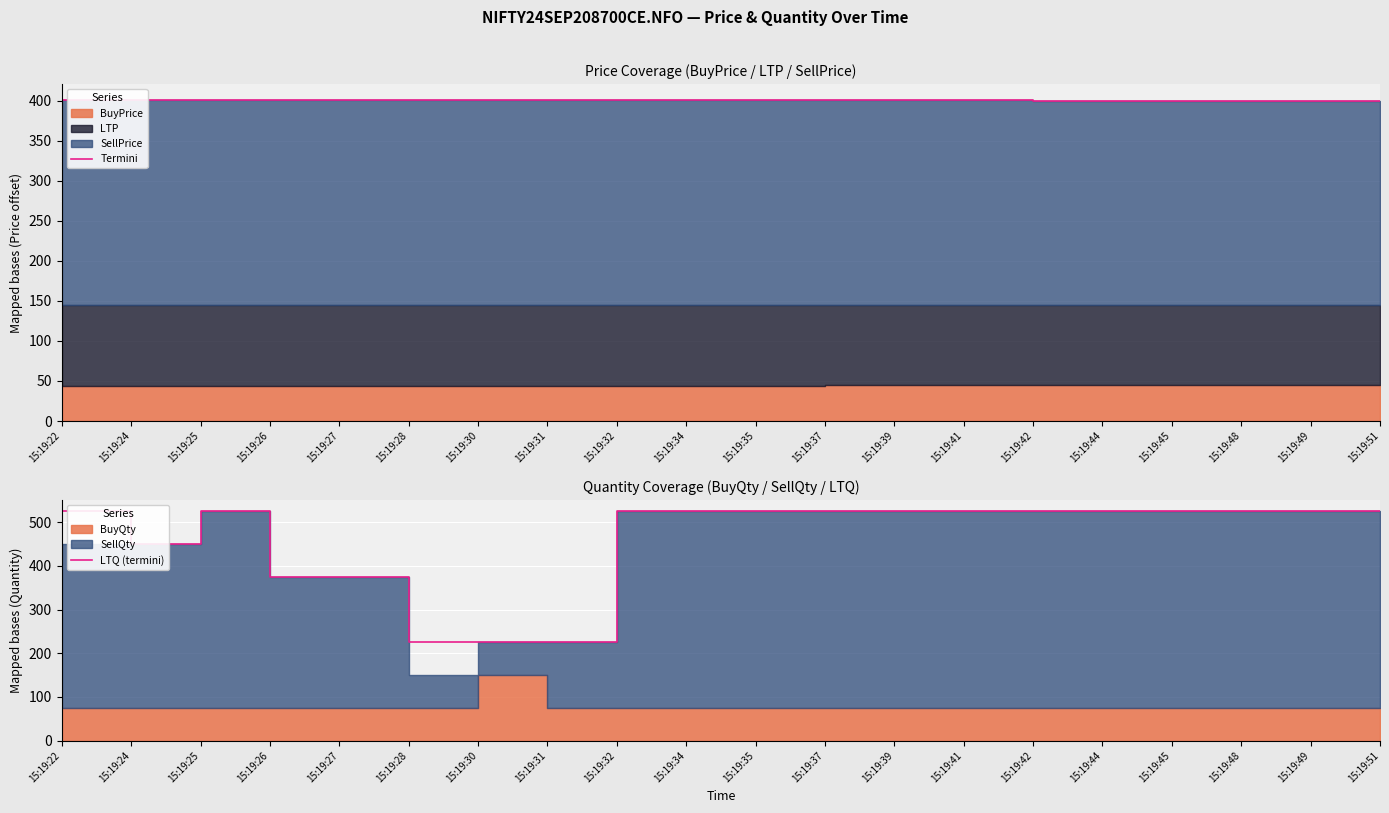

Reading right to left, transcribe all the data shown in this chart.

Termini: 15:19:51=399.9	15:19:49=399.9	15:19:48=400.0	15:19:45=400.0	15:19:44=400.1	15:19:42=400.1	15:19:41=400.2	15:19:39=400.2	15:19:37=400.3	15:19:35=400.3	15:19:34=400.4	15:19:32=400.4	15:19:31=400.4	15:19:30=400.4	15:19:28=400.4	15:19:27=400.5	15:19:26=400.5	15:19:25=400.6	15:19:24=400.6	15:19:22=400.6
LTQ (termini): 15:19:51=525.0	15:19:49=525.0	15:19:48=525.0	15:19:45=525.0	15:19:44=525.0	15:19:42=525.0	15:19:41=525.0	15:19:39=525.0	15:19:37=525.0	15:19:35=525.0	15:19:34=525.0	15:19:32=525.0	15:19:31=225.0	15:19:30=225.0	15:19:28=225.0	15:19:27=375.0	15:19:26=375.0	15:19:25=525.0	15:19:24=450.0	15:19:22=525.0